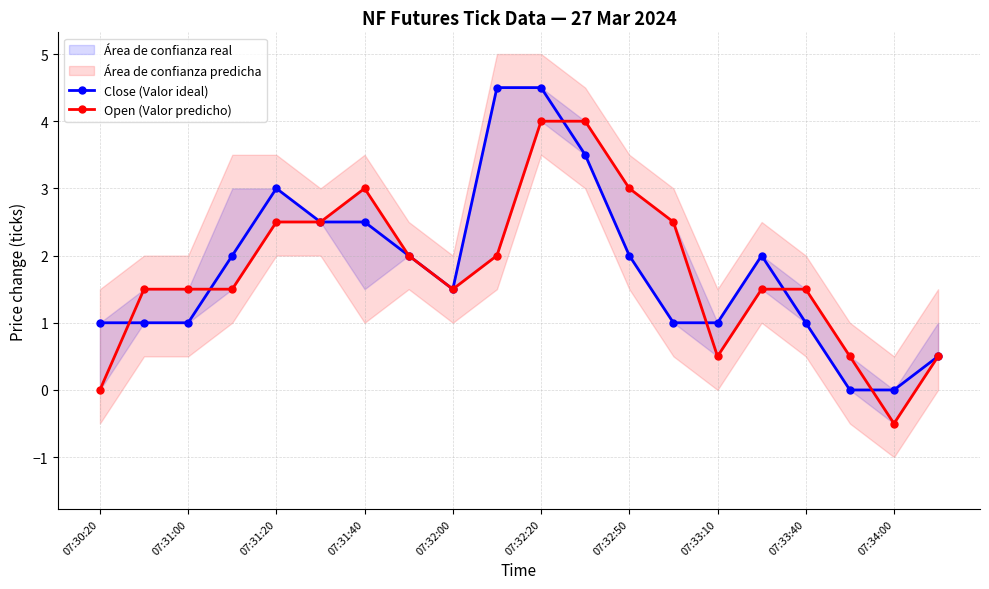

How many interior local peaks does the Close (Valor ideal) series have?

2